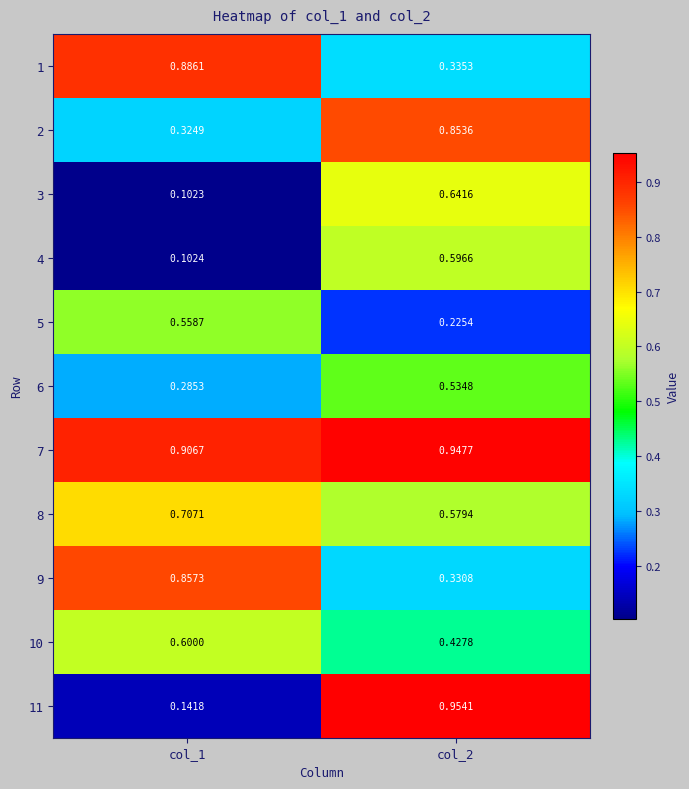

Count the number of data series in this chart.

11